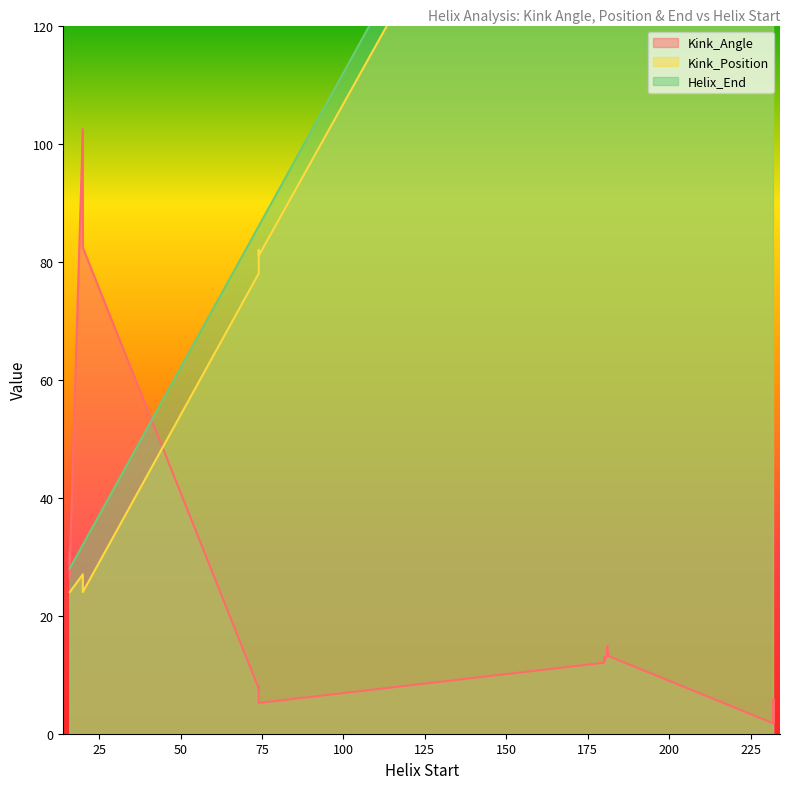

What is the average value of the Kink_Angle series?

29.6